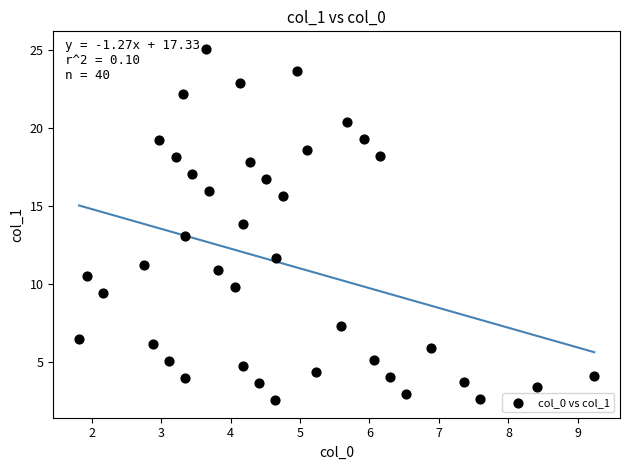

What is the range of Y values (max minus min)?

22.5